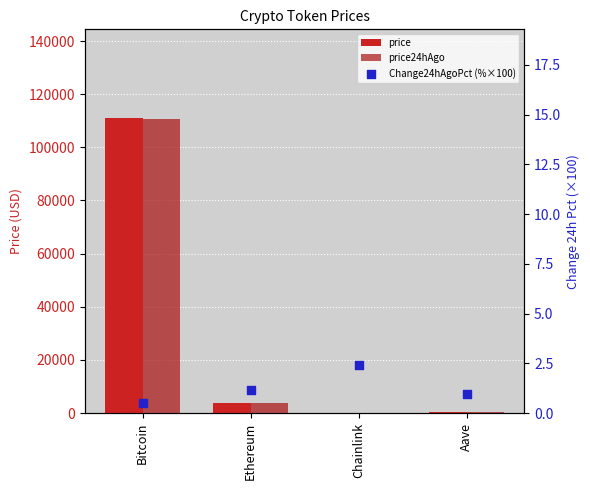

Which series has the largest Y range (max minus min)?

price